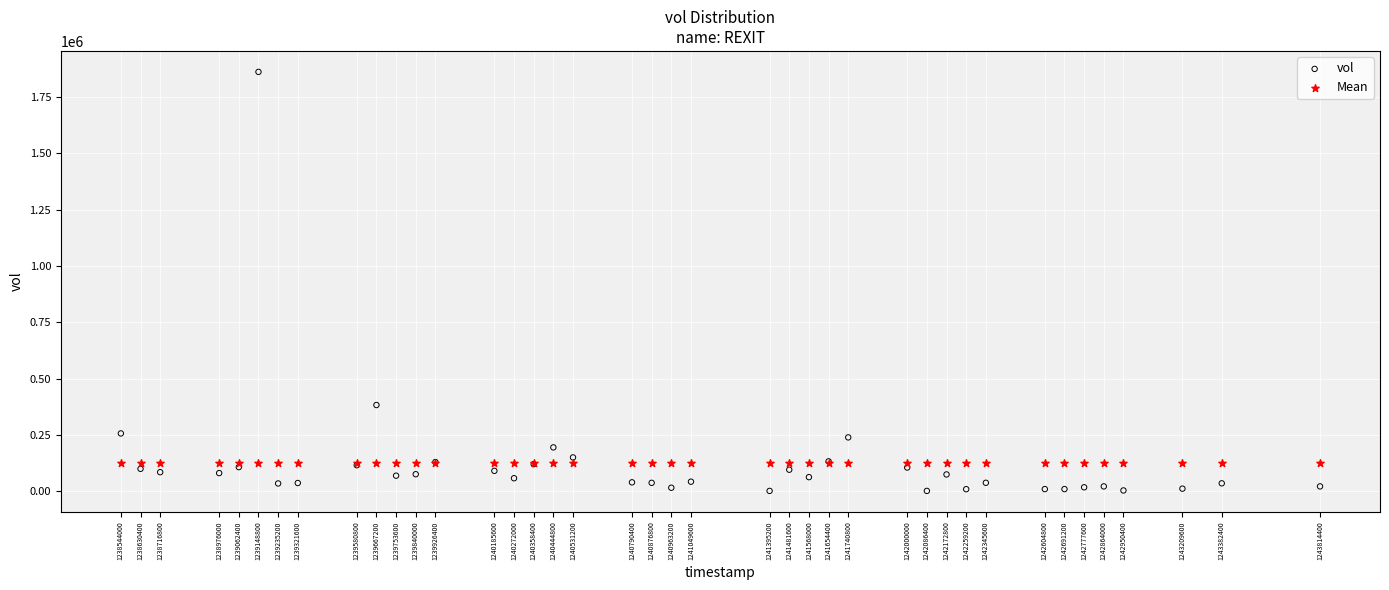

Which series contains the lowest Y value?

vol